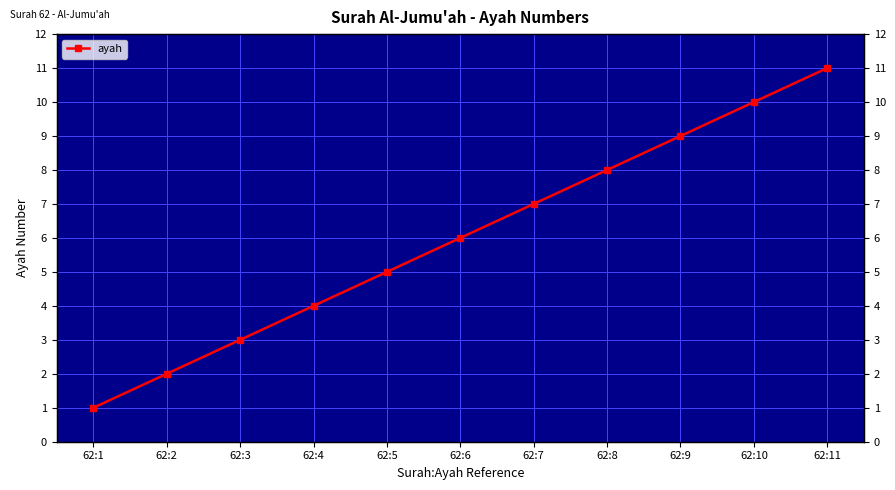

What is the minimum value shown in the chart?

1